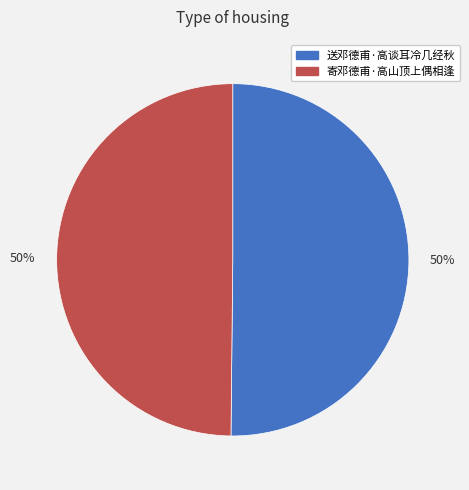

How many slices are in this pie chart?

2